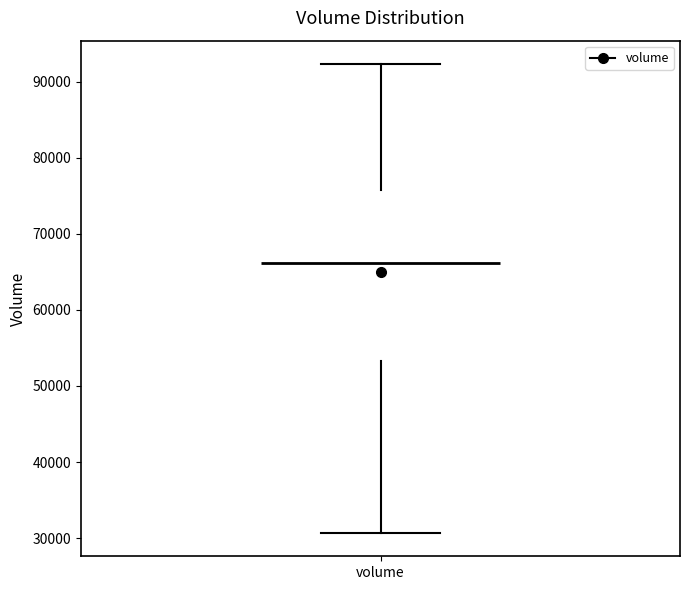

Transcribe this box plot: give where the median line is, the range the box spans, and where the two whiskers end, as read against the y-axis. The values are not printed on the chart, so give them approximately, as read against the axis.

median 66000, box 53000 to 76000, whiskers 31000 to 92000